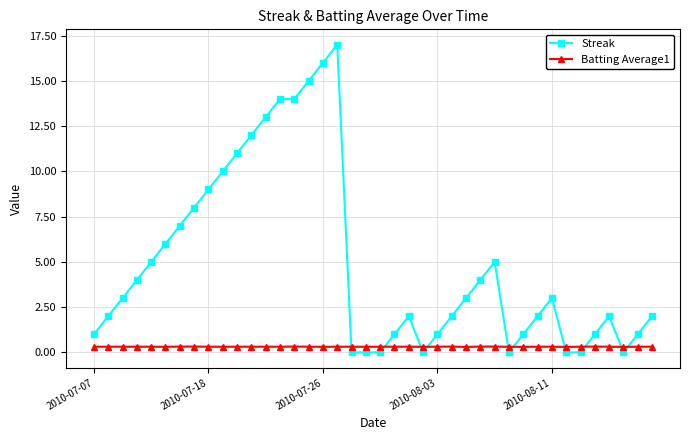

Does the chart display data point markers on the line(s)?

Yes